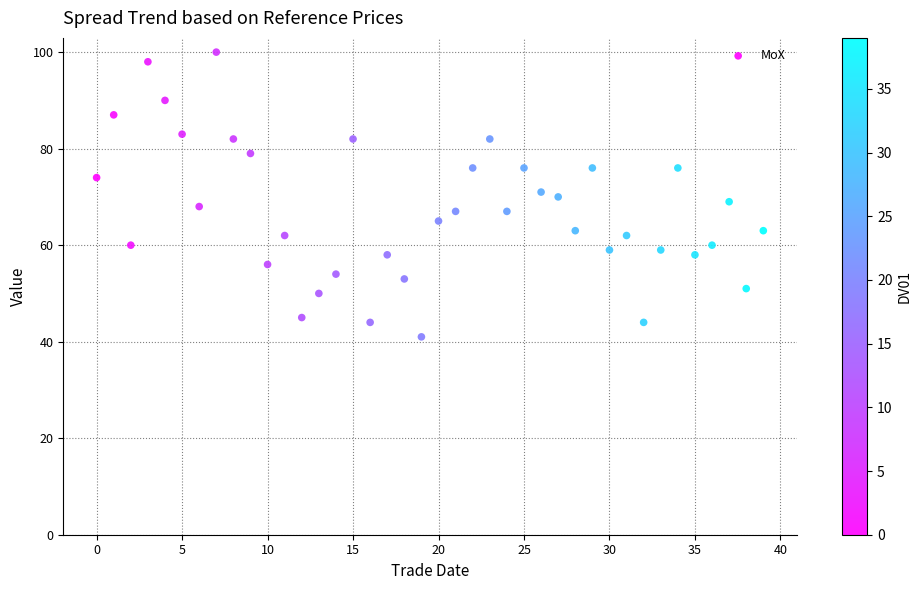

What is the range of Y values (max minus min)?

59